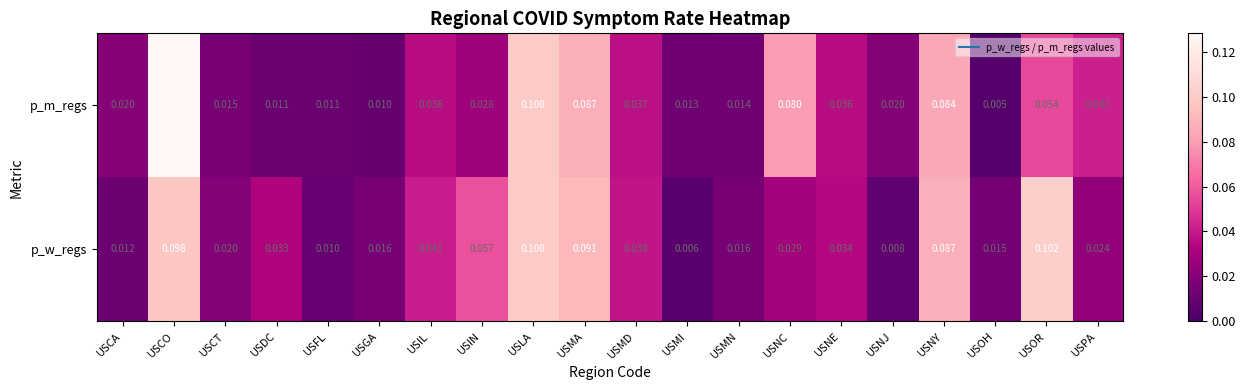

At which category does the chart reach its minimum across all series?

USOH